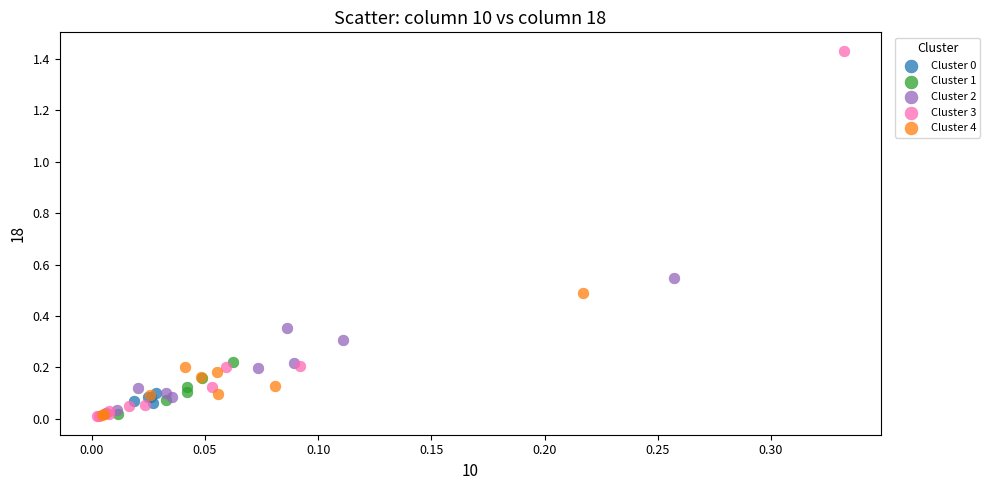

Which series reaches the maximum Y coordinate?

Cluster 3